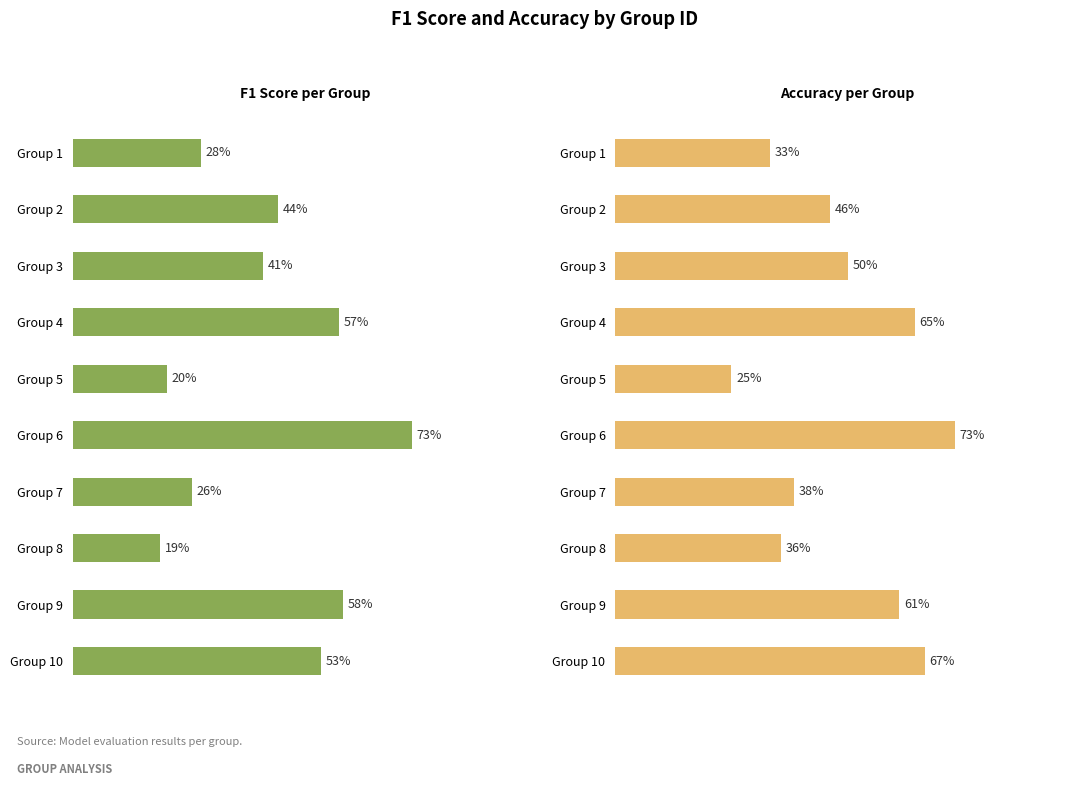

Does the chart contain any negative values?

No